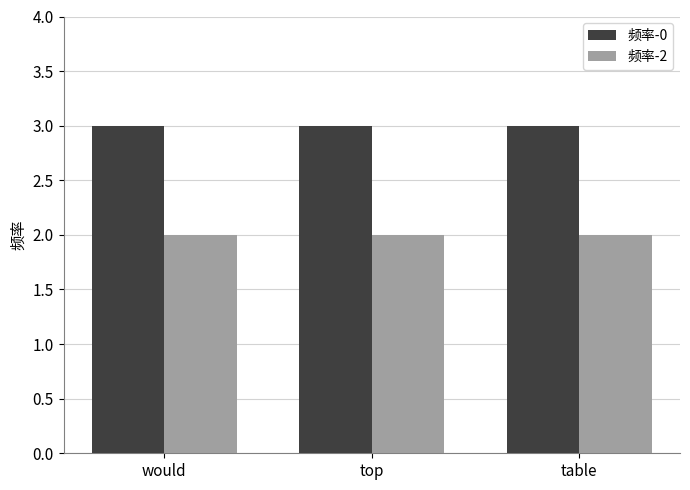

What is the label of the 3rd bar from the left?

table